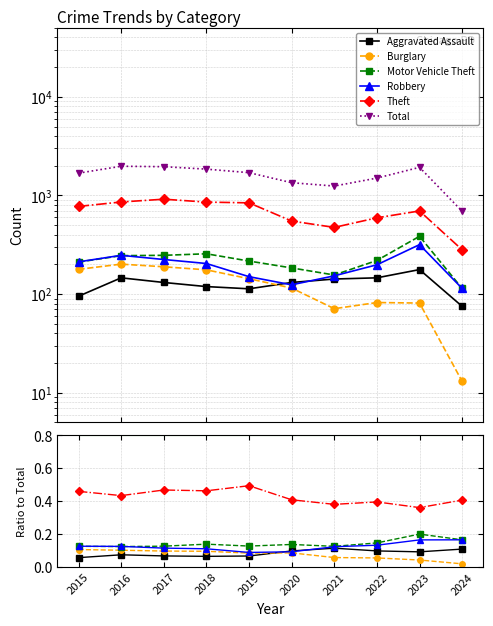

What is the total value across all series at 2017?

1957.9